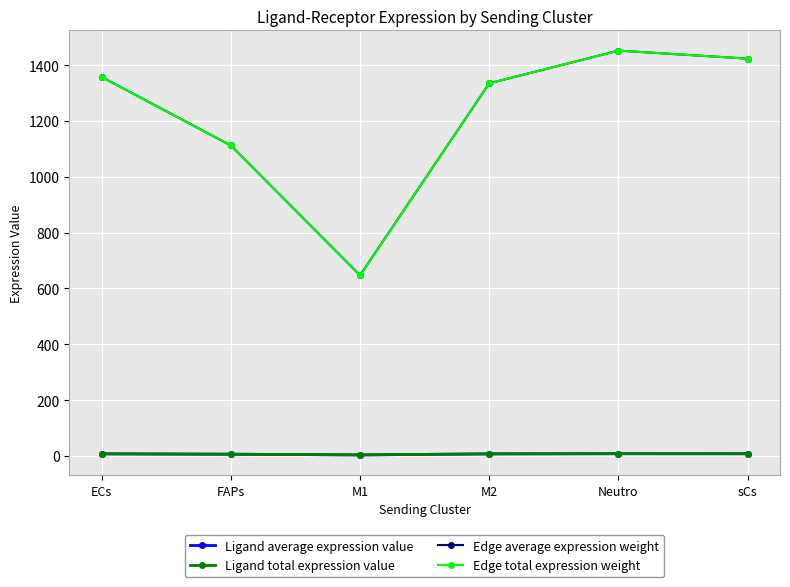

Is it true that Edge total expression weight equals 1452.0 at Neutro?

True